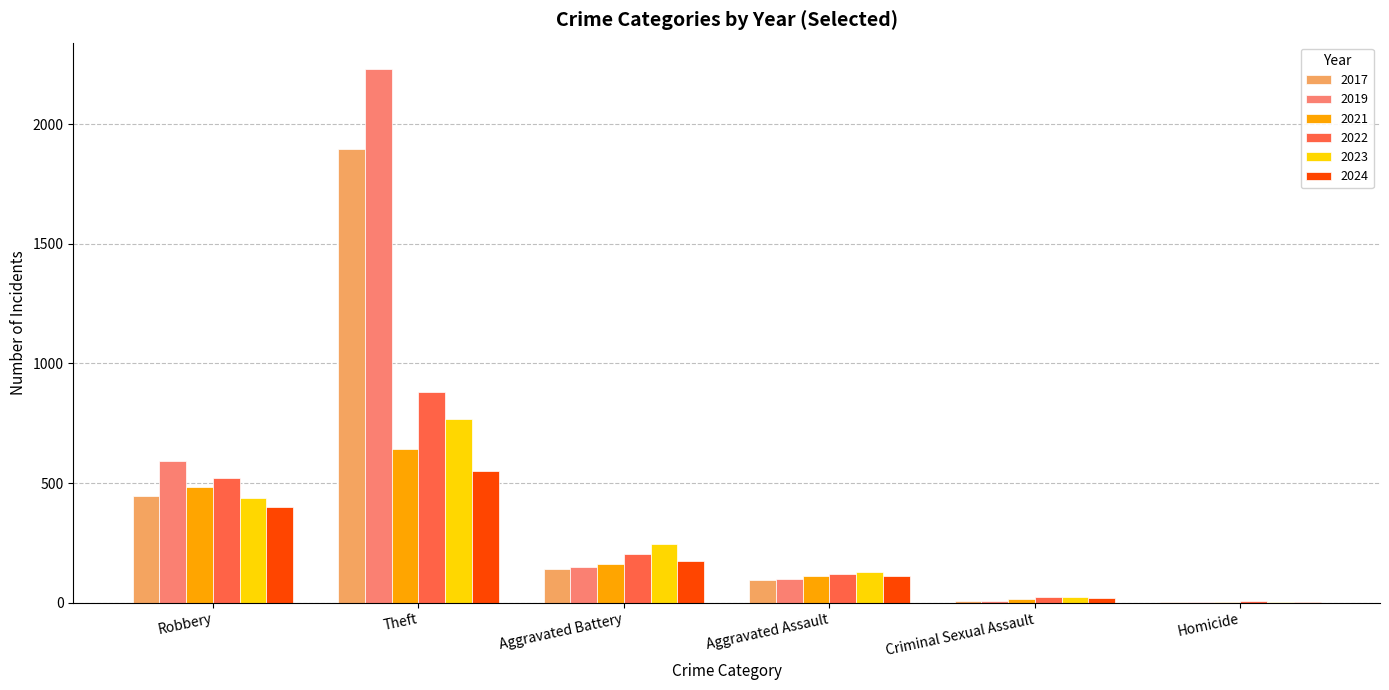

What is the highest value of the 2017 series?

1896